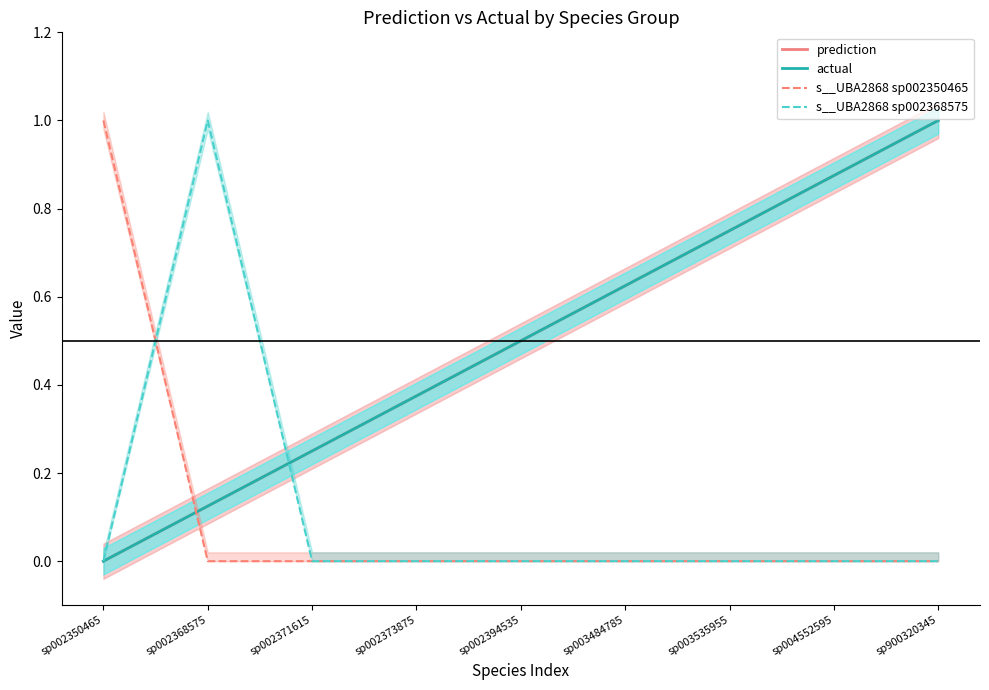

List the series in order of their peak value, lowest first.

prediction, actual, s__UBA2868 sp002350465, s__UBA2868 sp002368575